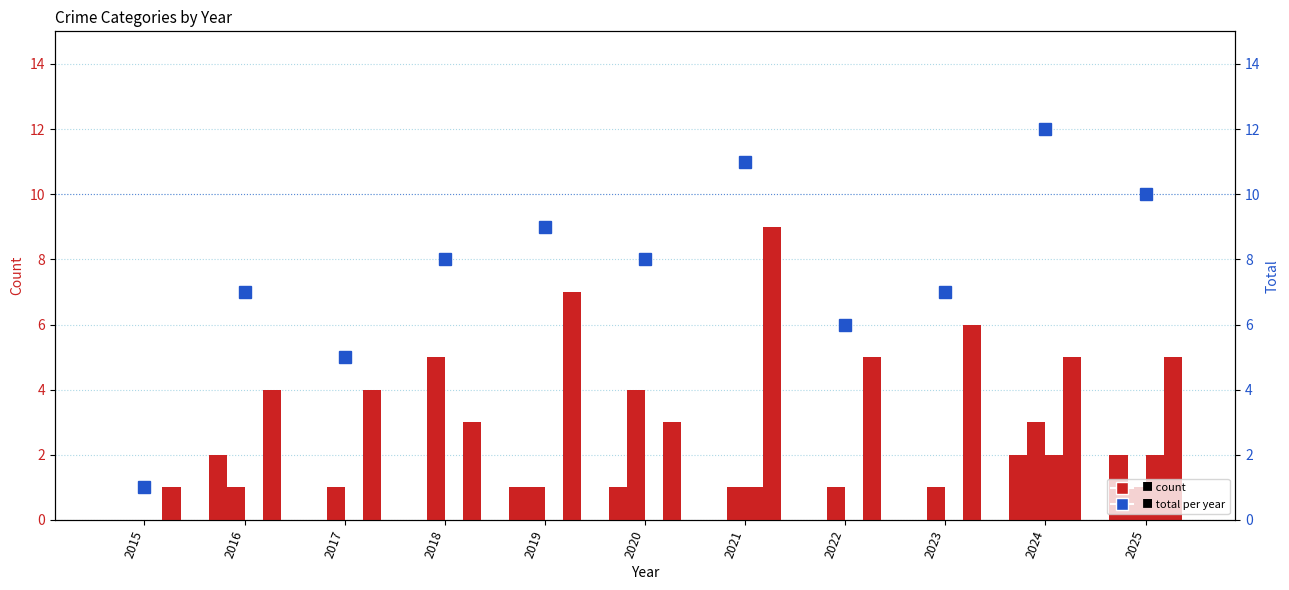

Rank the series by their maximum value, from highest to lowest.

Total, Robbery, Aggravated Battery, Aggravated Assault, Criminal Sexual Assault